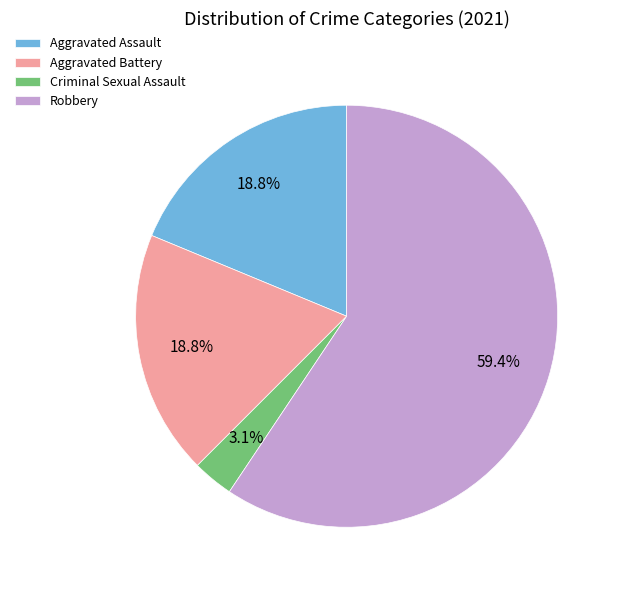

Which category has the biggest portion of the pie?

Robbery